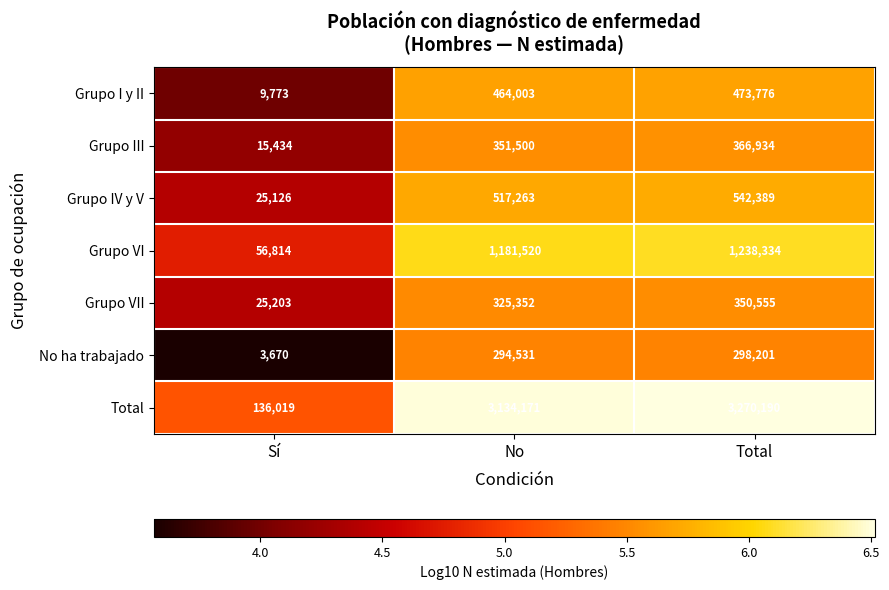

Rank the series by their maximum value, from lowest to highest.

No ha trabajado, Grupo VII, Grupo III, Grupo I y II, Grupo IV y V, Grupo VI, Total